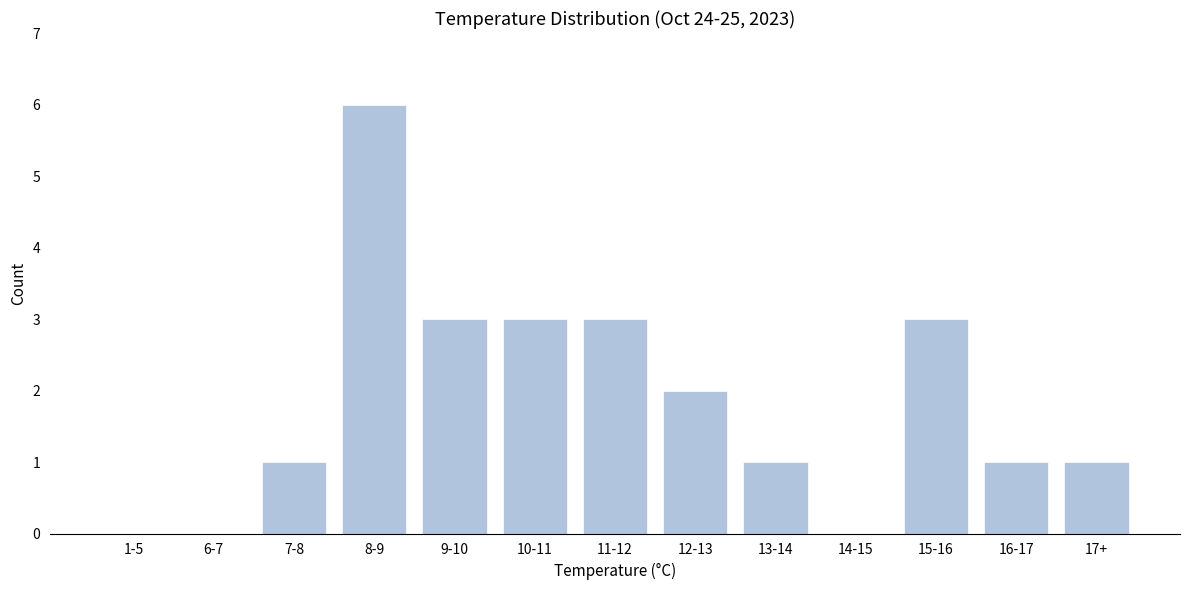

Which label corresponds to the largest value in the chart?

8-9